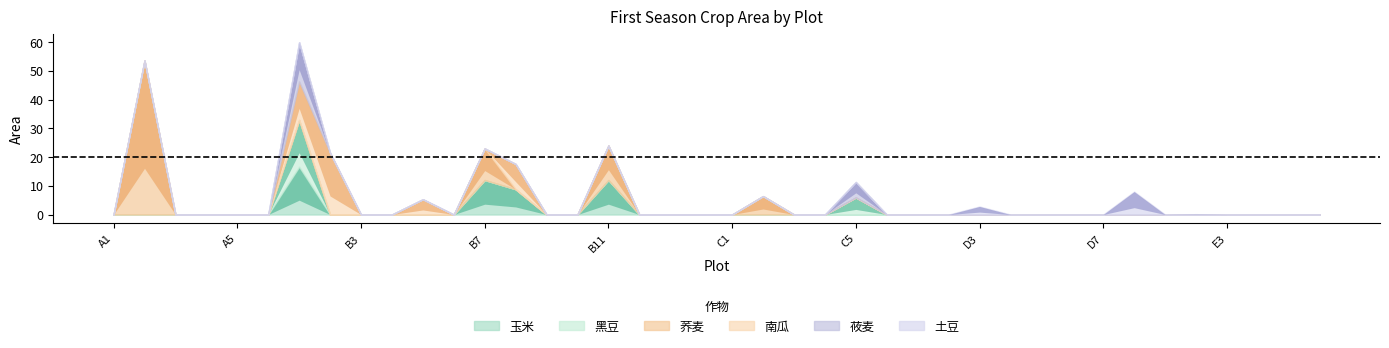

Between B2 and C6, which is larger?

B2